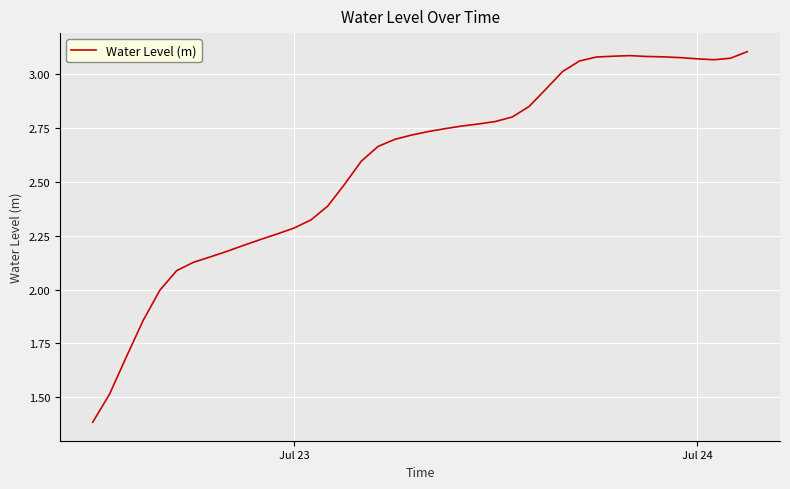

What is the smallest value displayed?

1.4